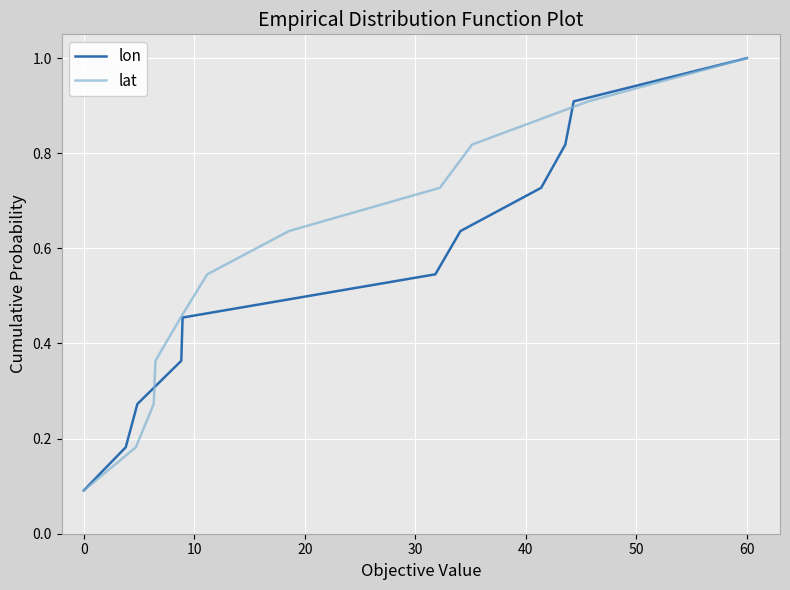

What is the difference between the maximum and second lowest values in the lat series?

0.8